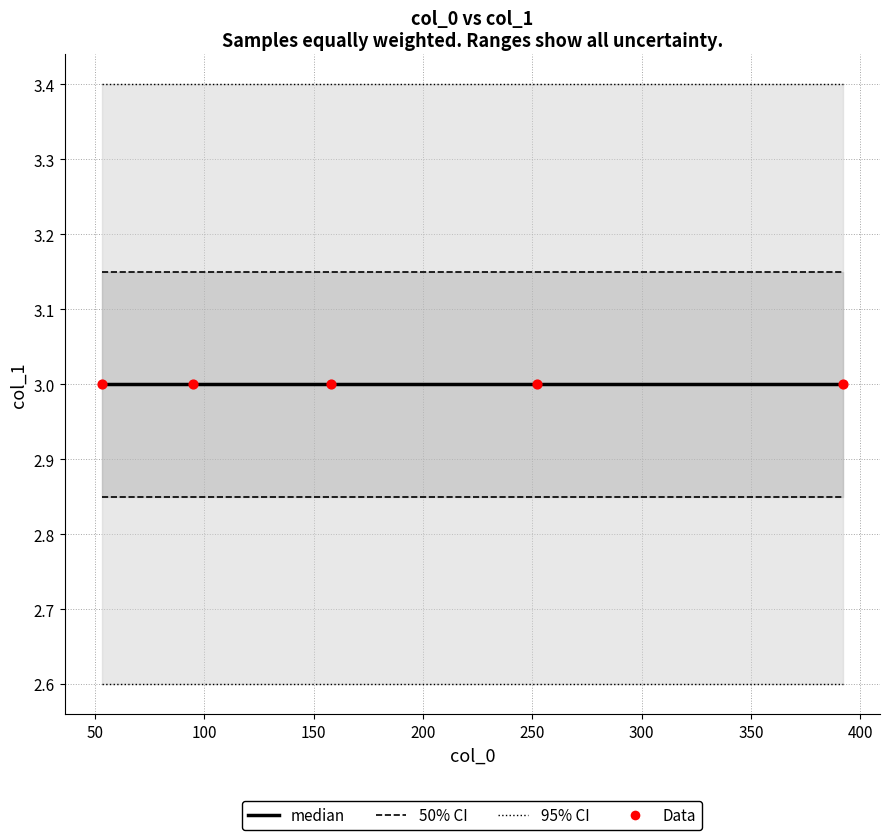

Is the value of median at 200 greater than the value of 95% CI at 100?

No